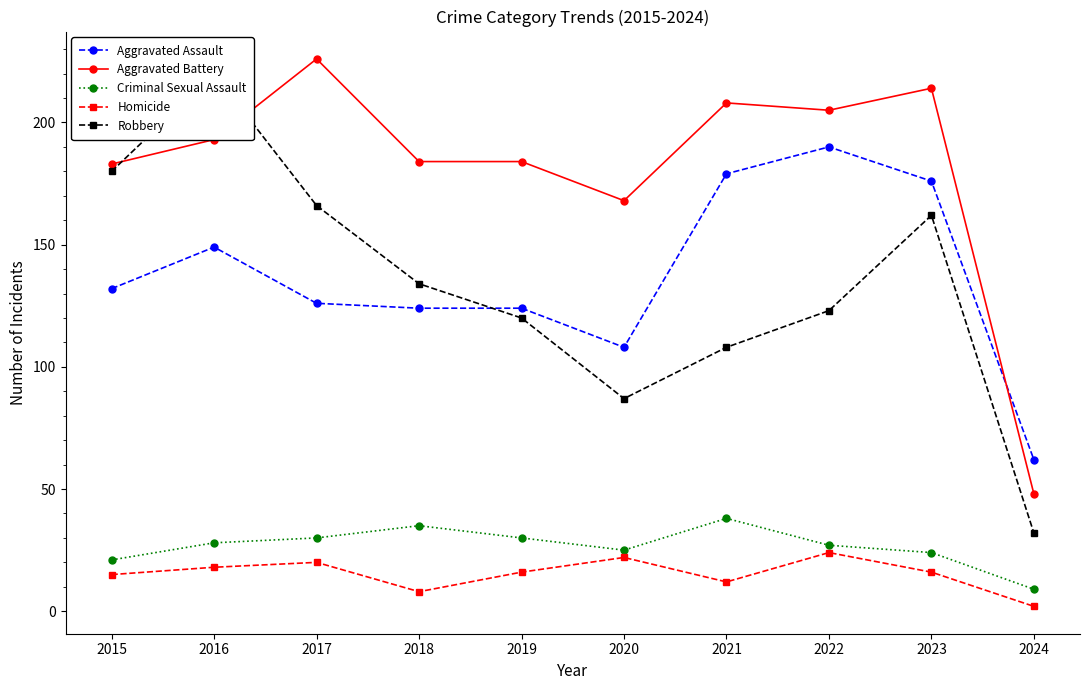

At which label is Aggravated Assault closest to 126?

2017